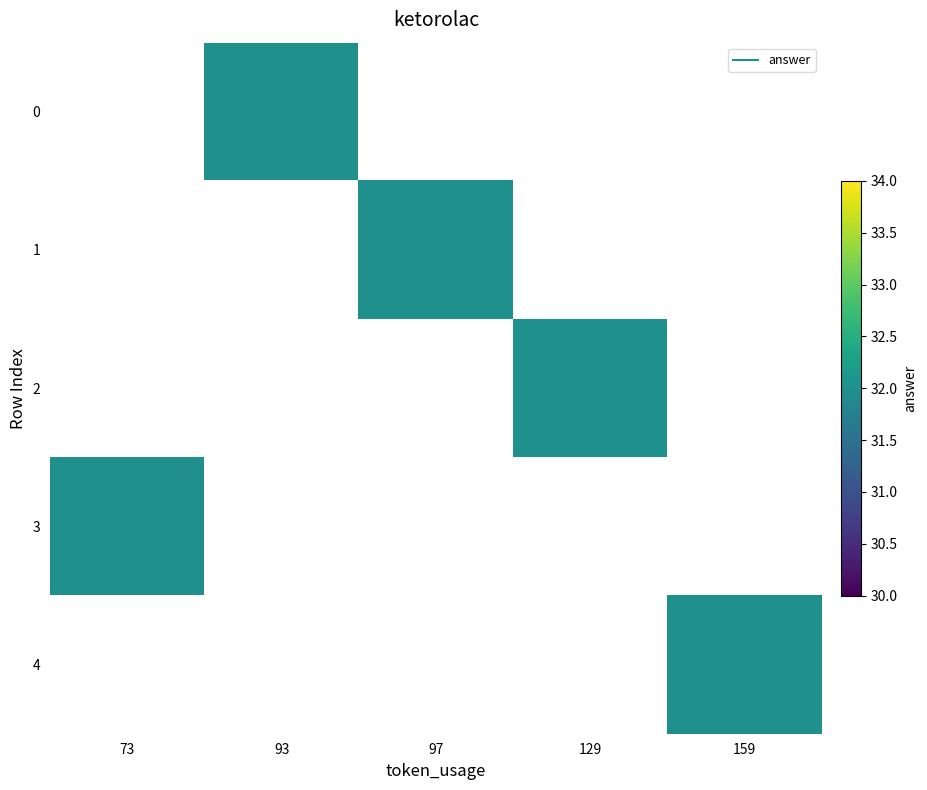

Is the value of 4 at 129 greater than the value of 3 at 97?

No